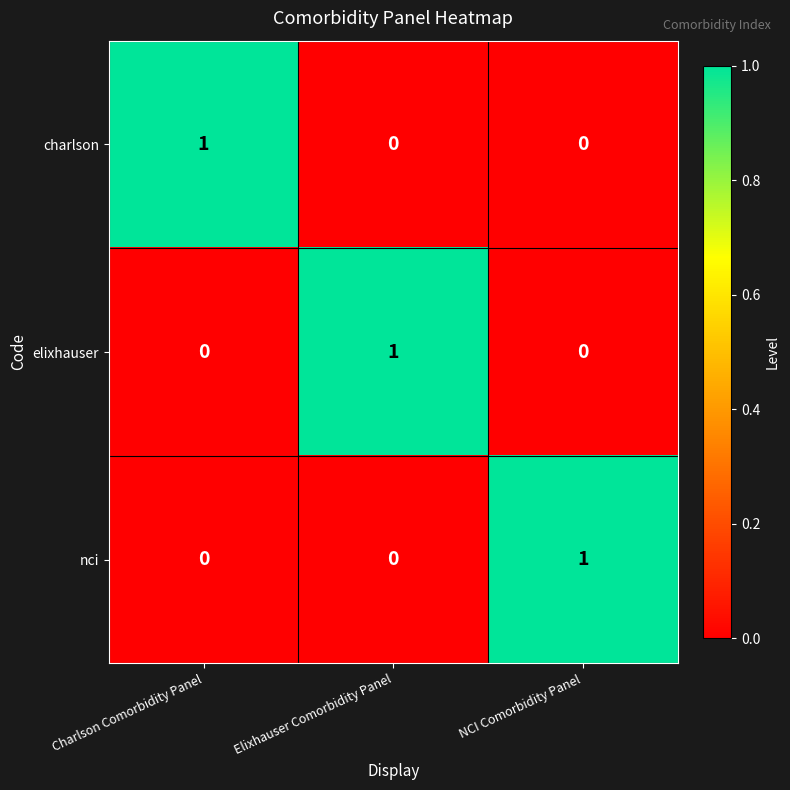

How many data points does each series have?

3